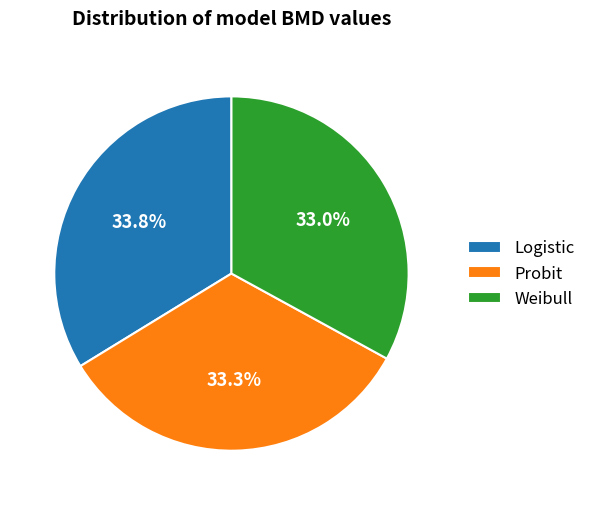

Does Probit account for over 50% of the chart?

No